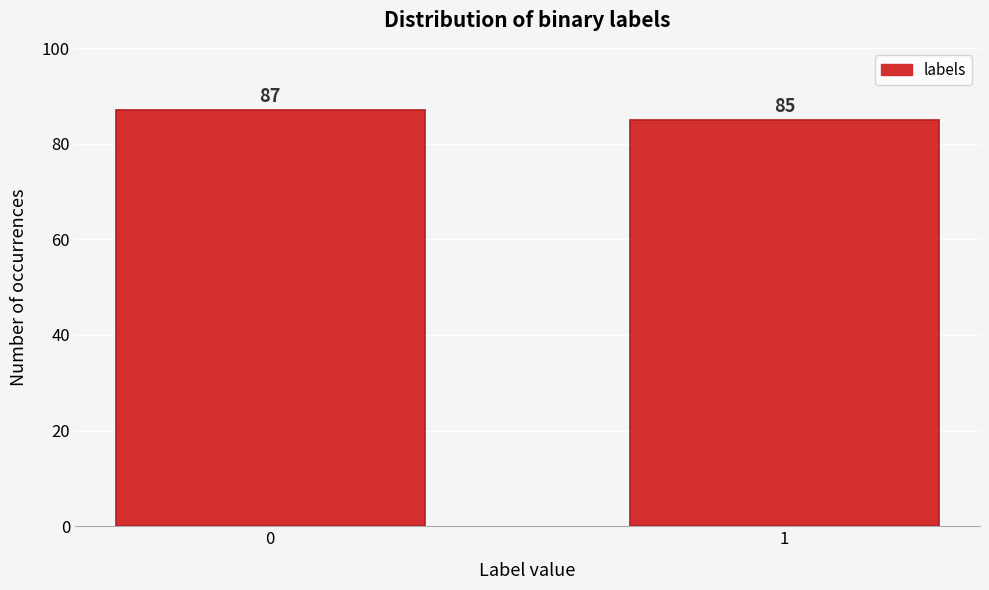

Reading right to left, transcribe all the data shown in this chart.

85	87